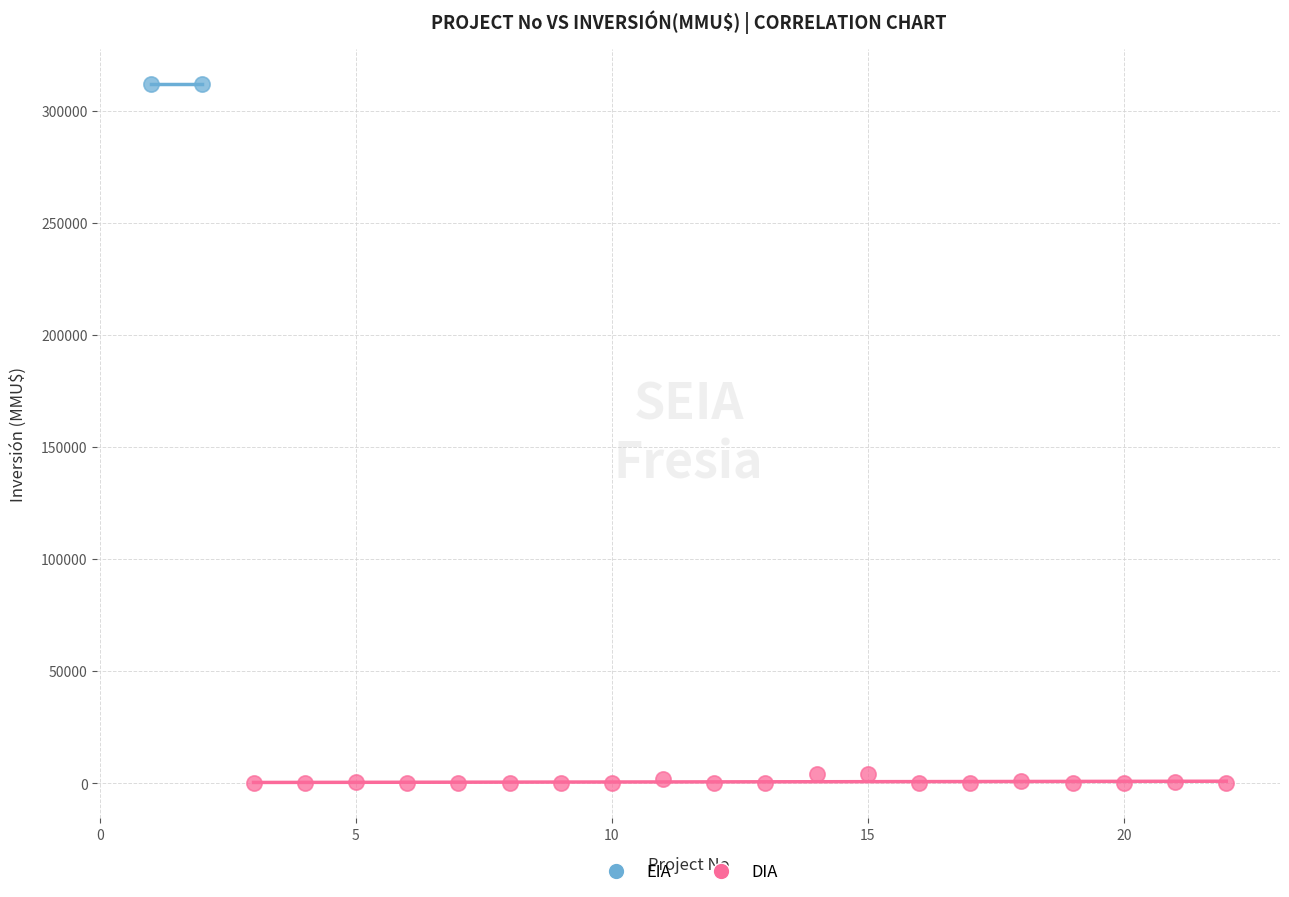

Which series reaches the maximum Y coordinate?

EIA